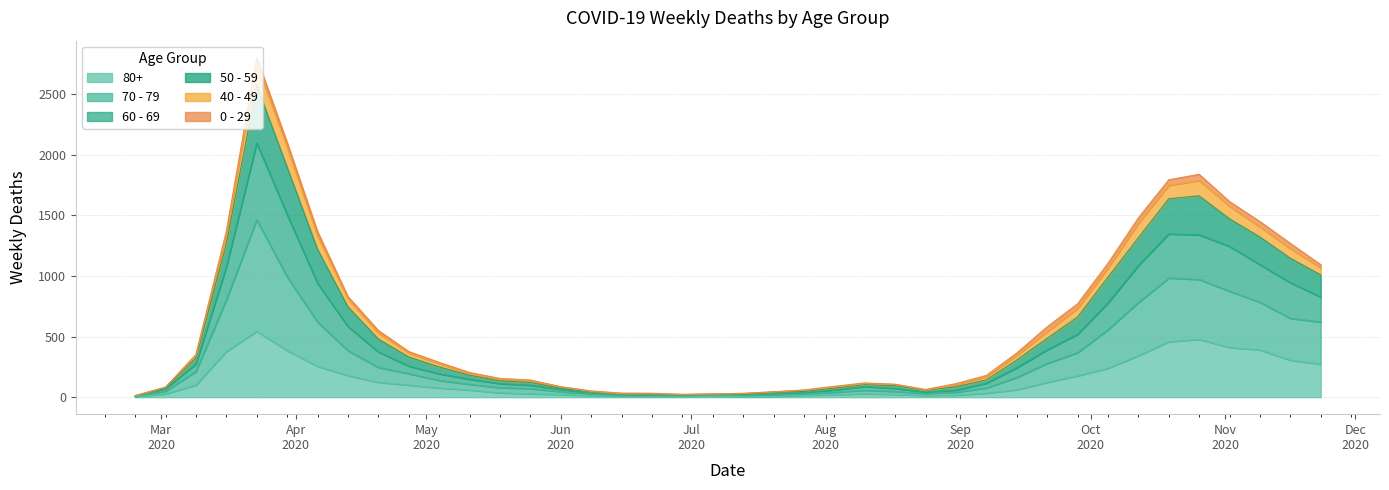

Which category has the highest value in the 70 - 79 series?

2020-03-23